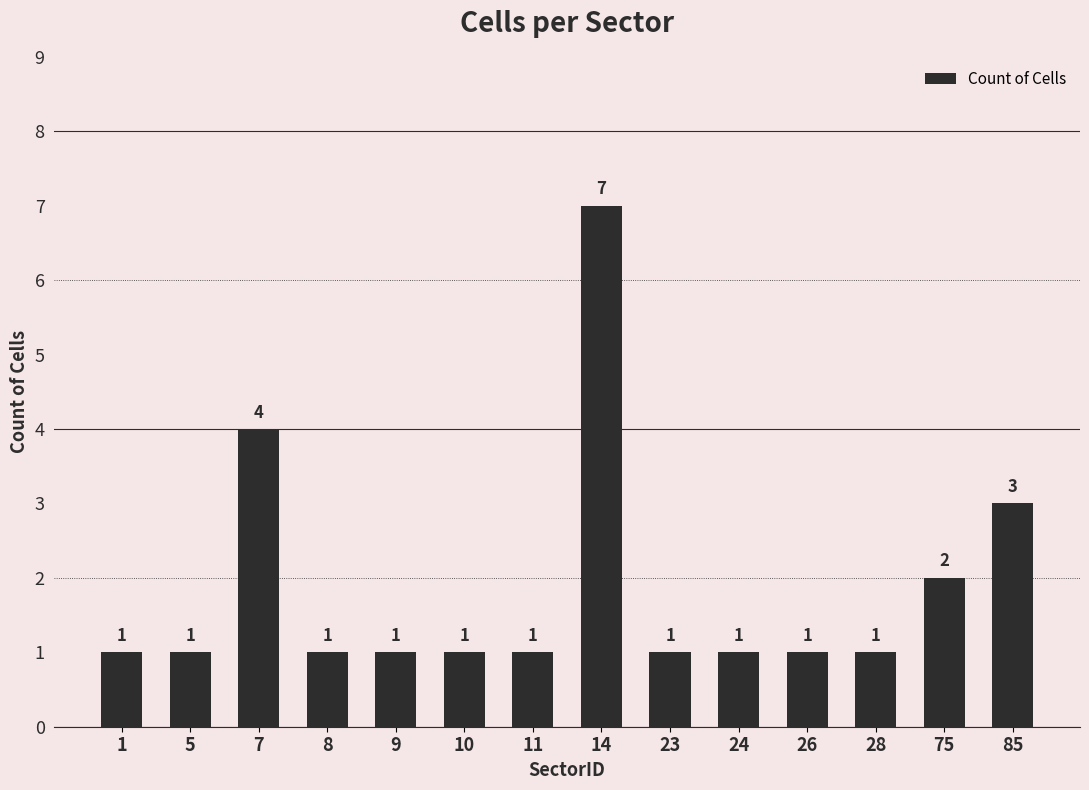

What is the difference between the maximum and minimum values?

6